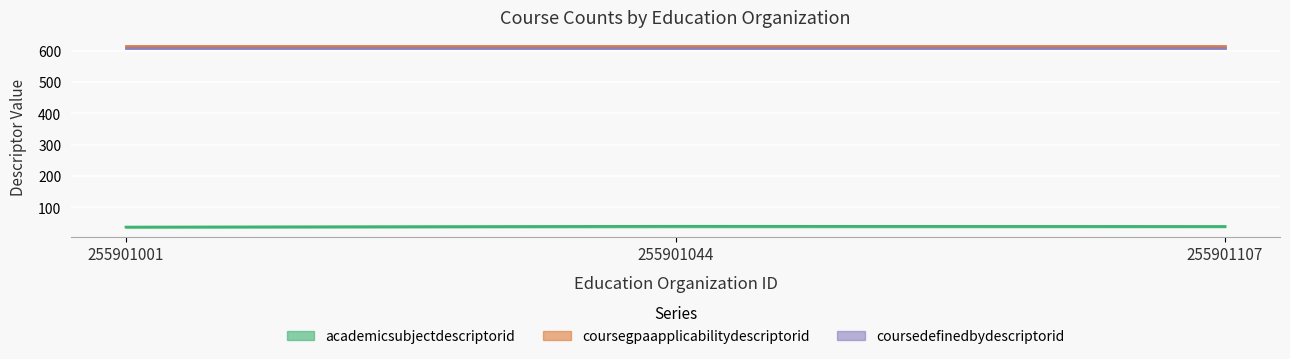

True or false: coursedefinedbydescriptorid and coursegpaapplicabilitydescriptorid cross at least once.

False